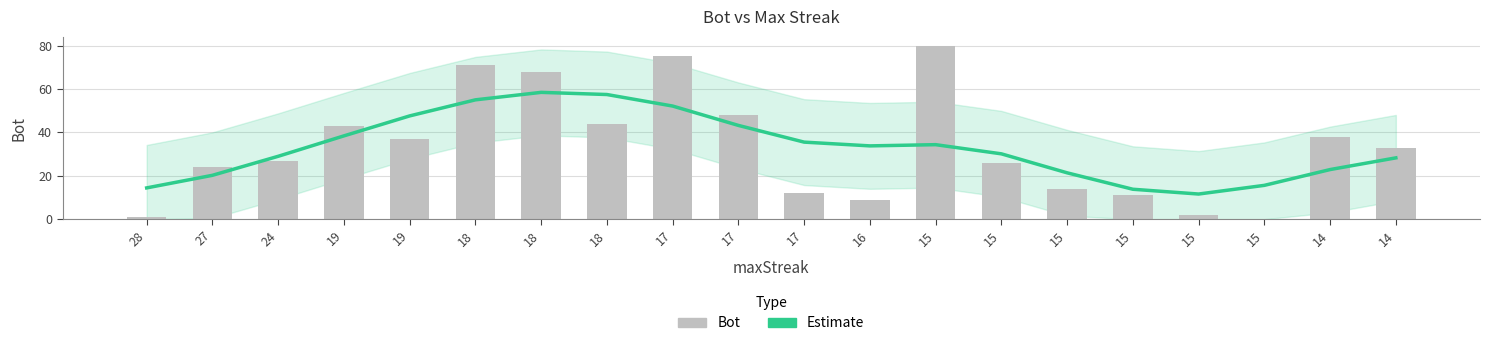

At which label does Estimate reach its peak?

18